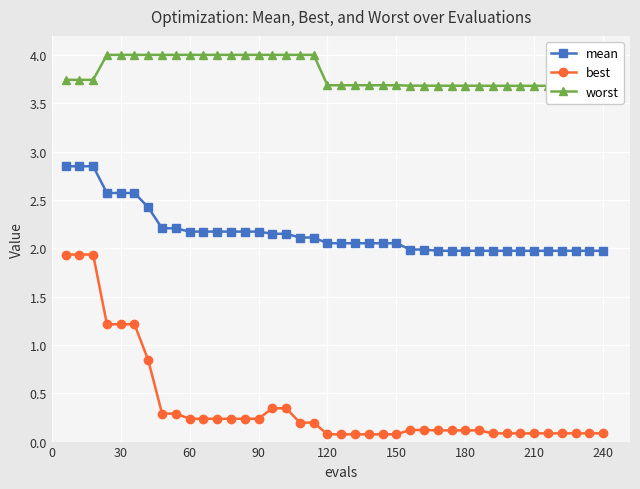

What is the lowest value of the mean series?

2.0